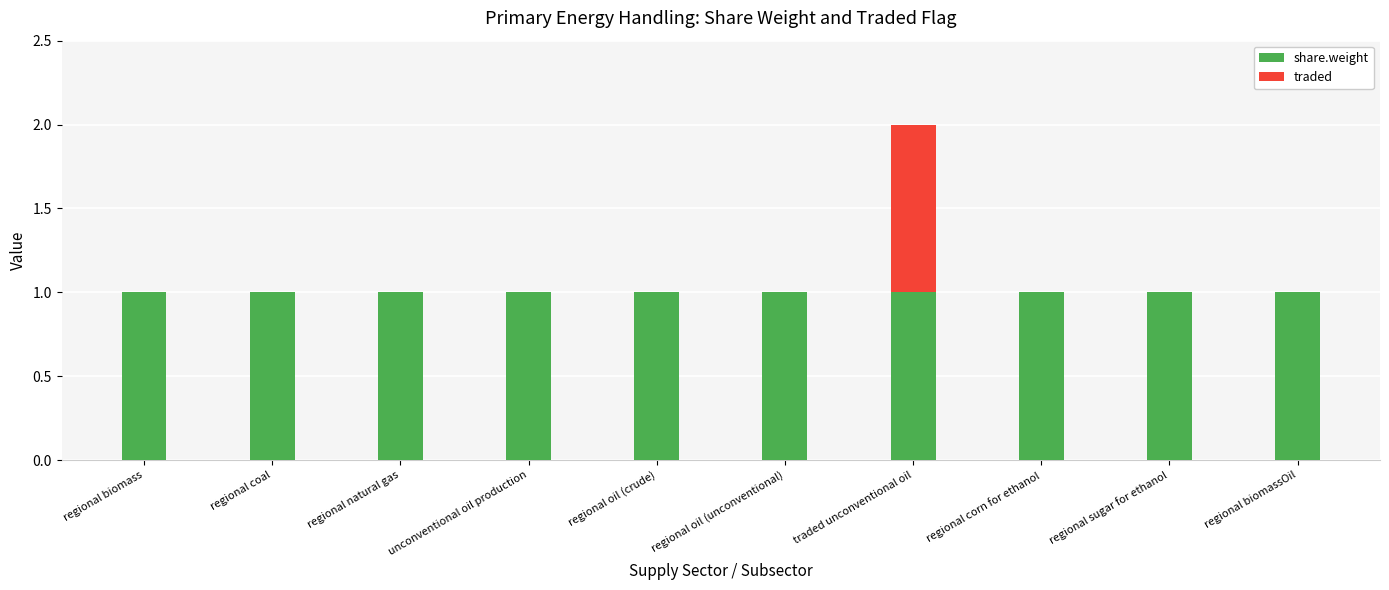

At which category is the sum across all series the highest?

traded unconventional oil